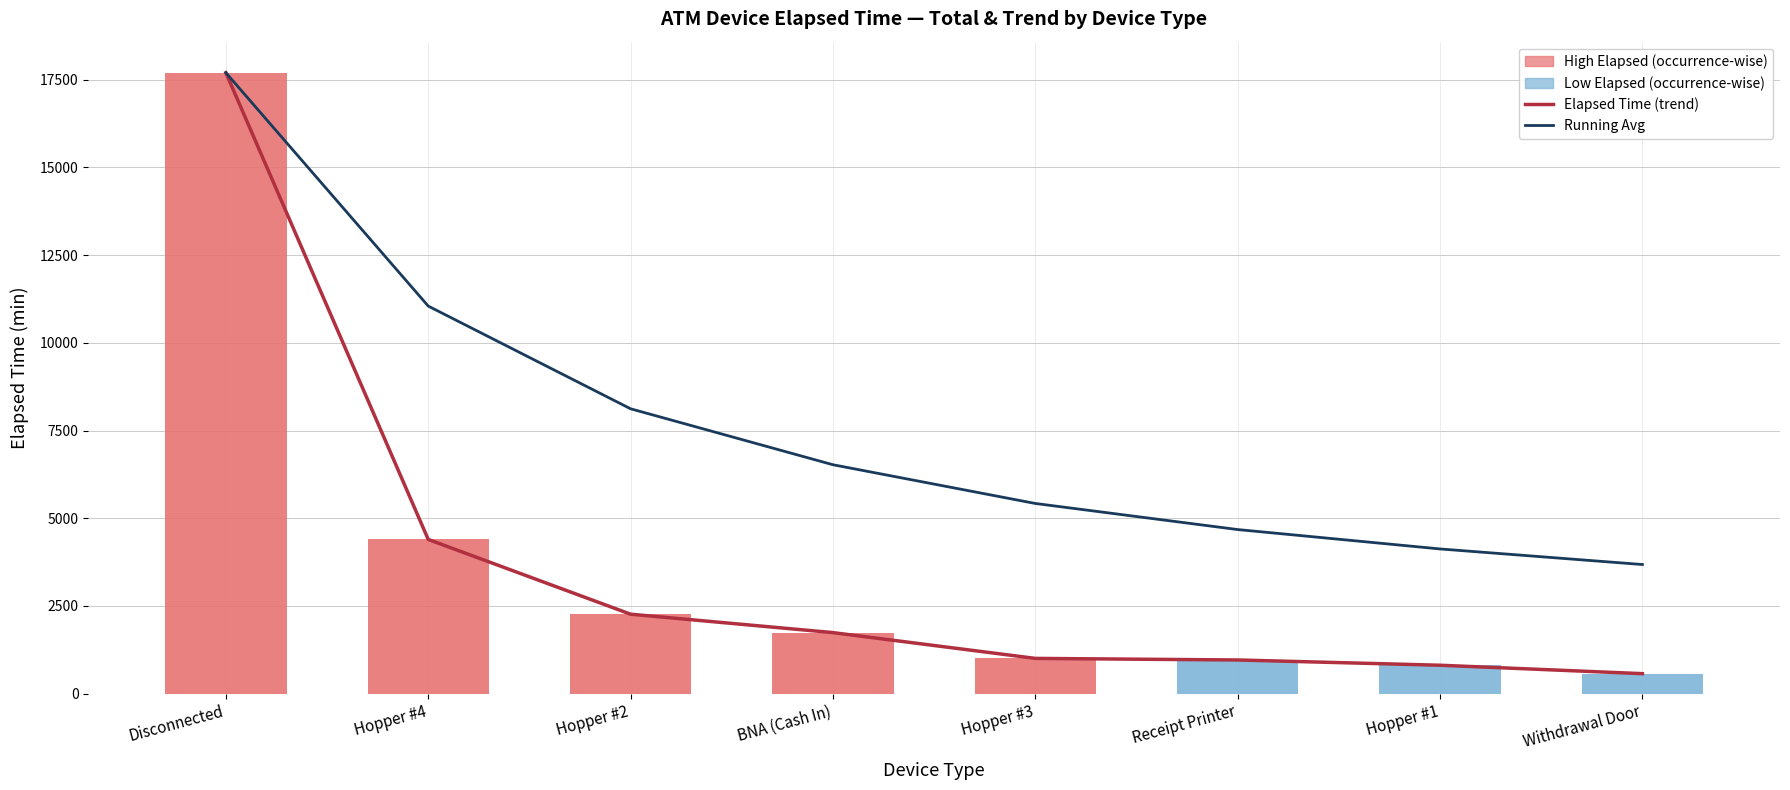

How many groups of bars are there?

8